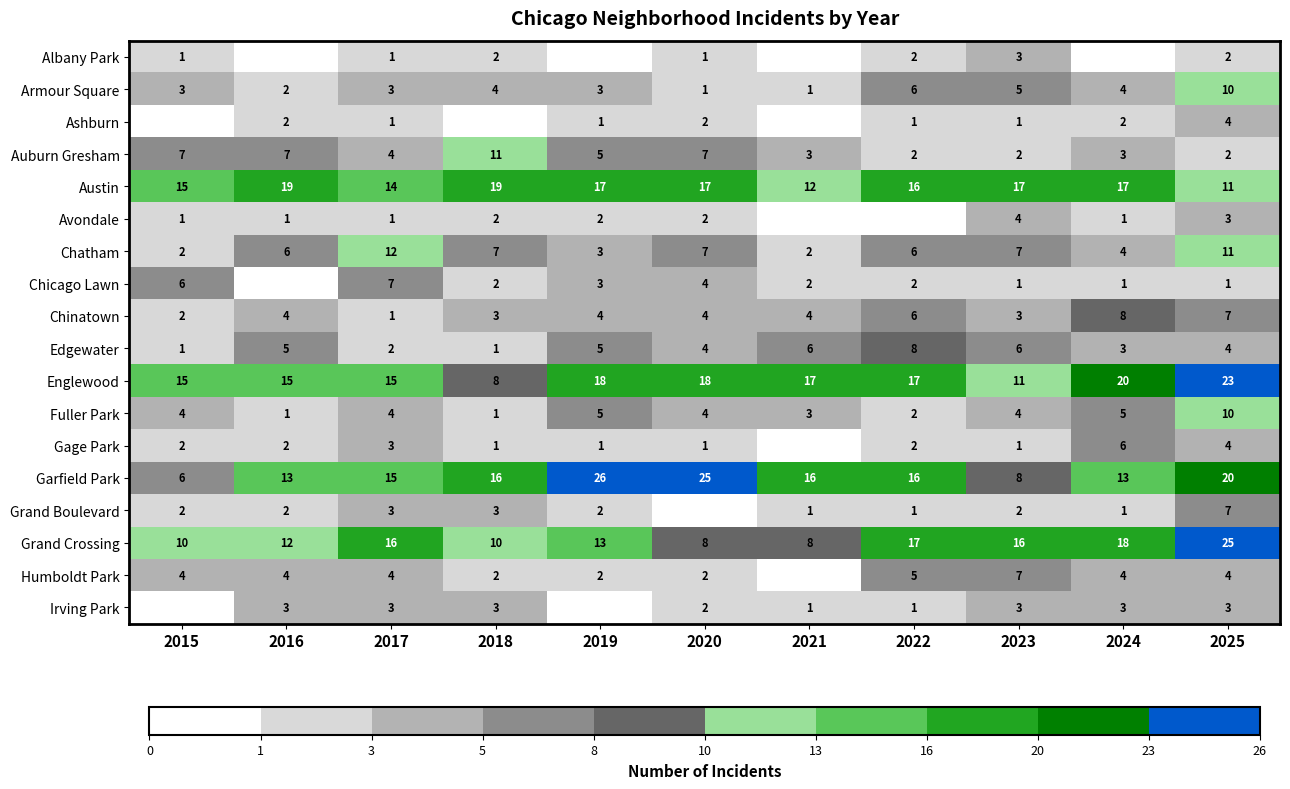

What is the average value of the Garfield Park series?

16